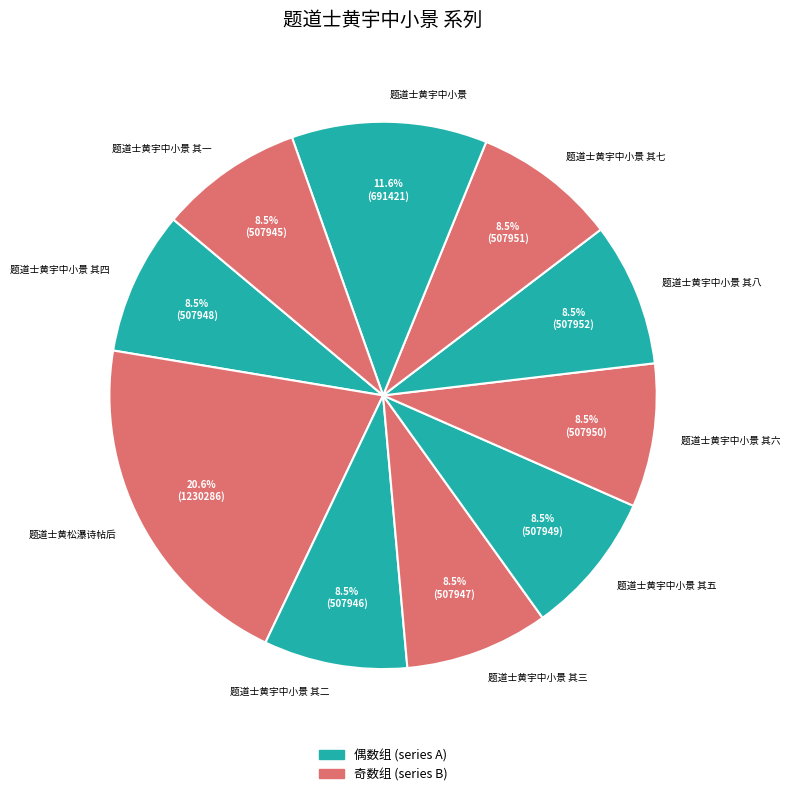

What is the ratio of the value at 题道士黄宇中小景 其七 to the value at 题道士黄宇中小景 其二?

1.0